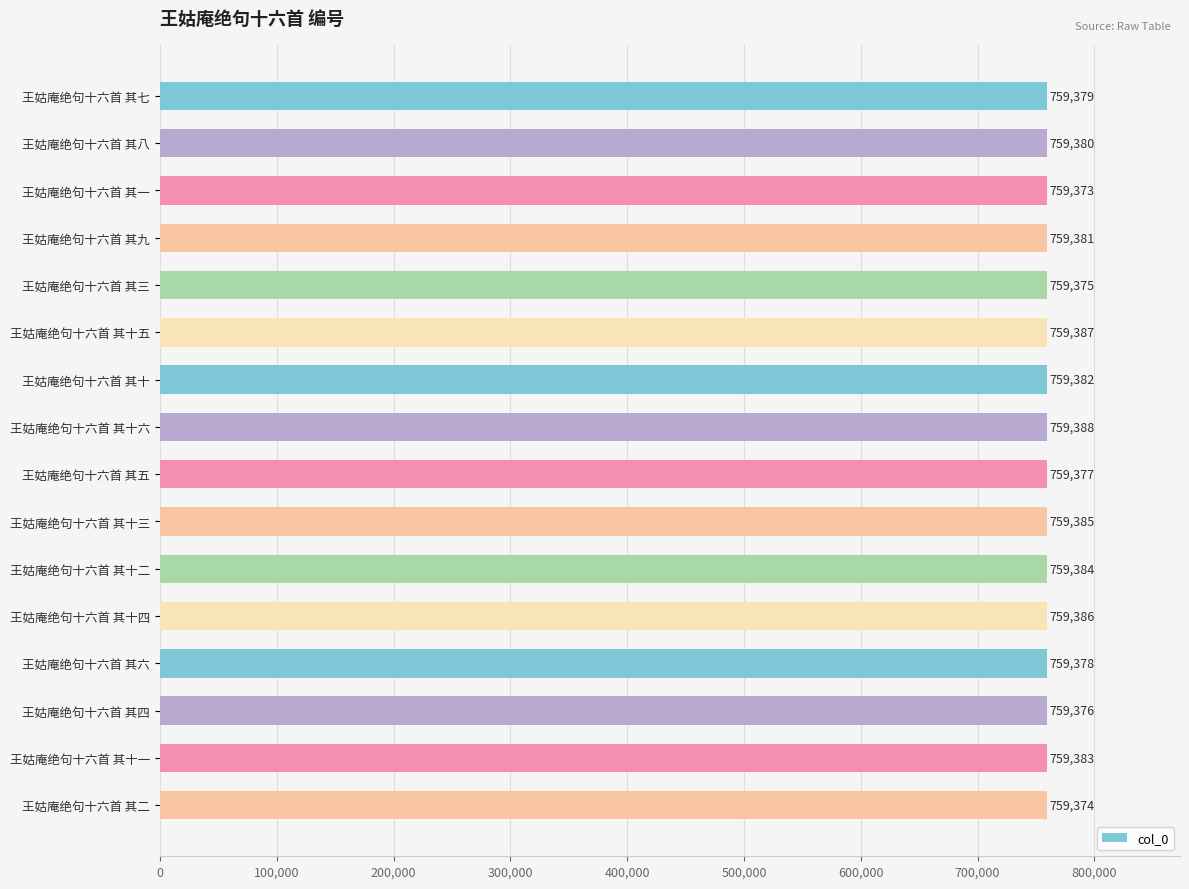

At which label is the value closest to 759380?

王姑庵绝句十六首 其八